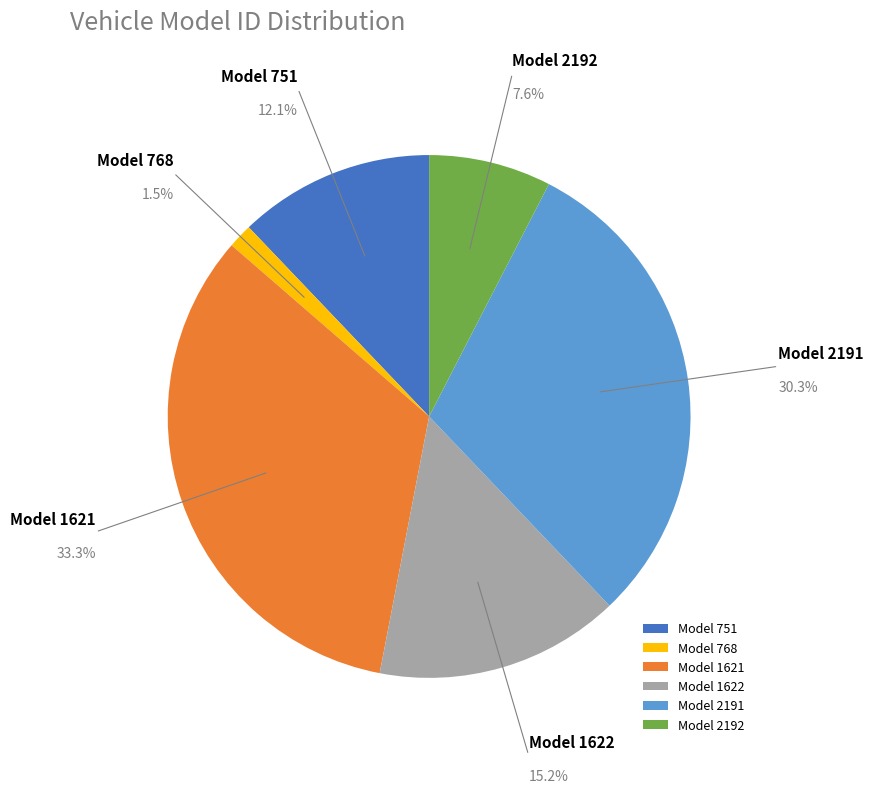

What is the largest slice in the pie chart?

Model 1621